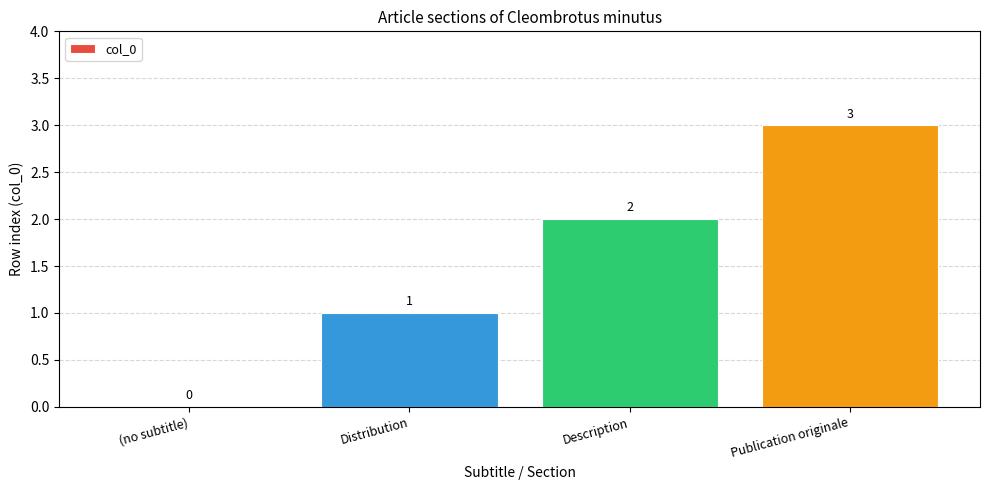

How many series are shown in this chart?

1